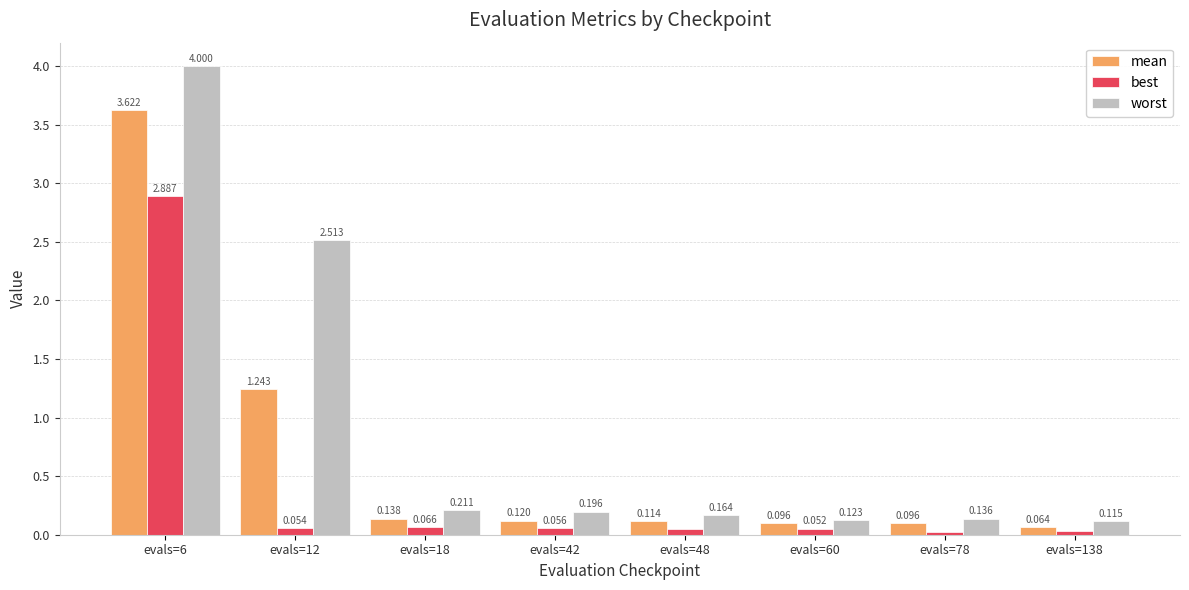

Which series has the largest total across all categories?

worst